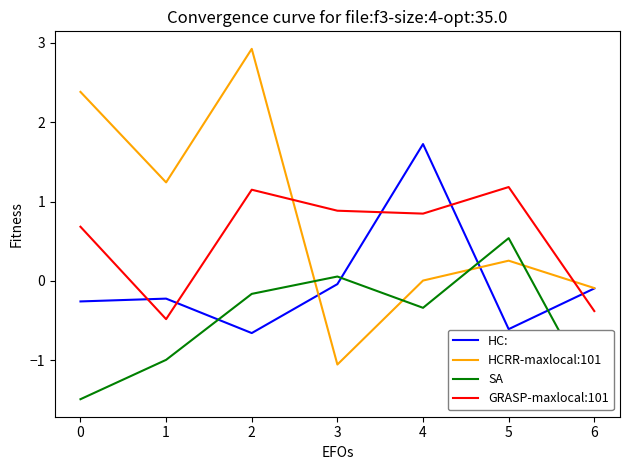

What is the total value across all series at 1?

-0.5